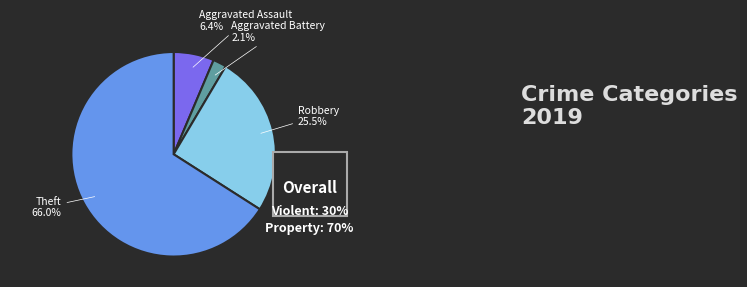

To the nearest percent, what is the difference between the largest and smallest slice percentages?

64%